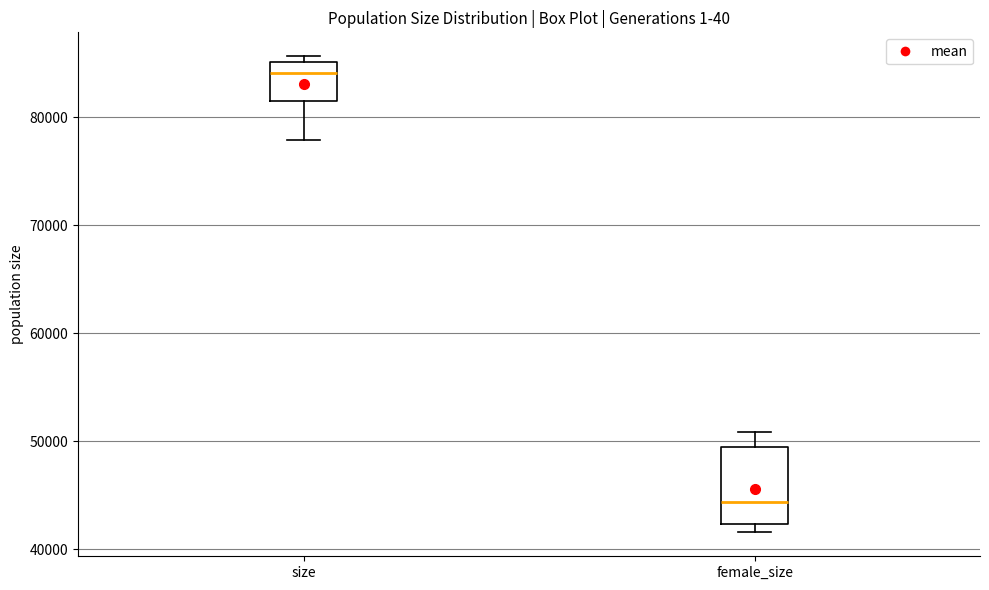

Reading left to right, transcribe this box plot: for each box, give where its median line is, the range the box spans, and where its two whiskers end, as read against the y-axis. The values are not printed on the chart, so give them approximately, as read against the axis.

size: median 84000, box 81000 to 85000, whiskers 78000 to 86000
female_size: median 44000, box 42000 to 49000, whiskers 42000 (just below the box's lower edge) to 51000